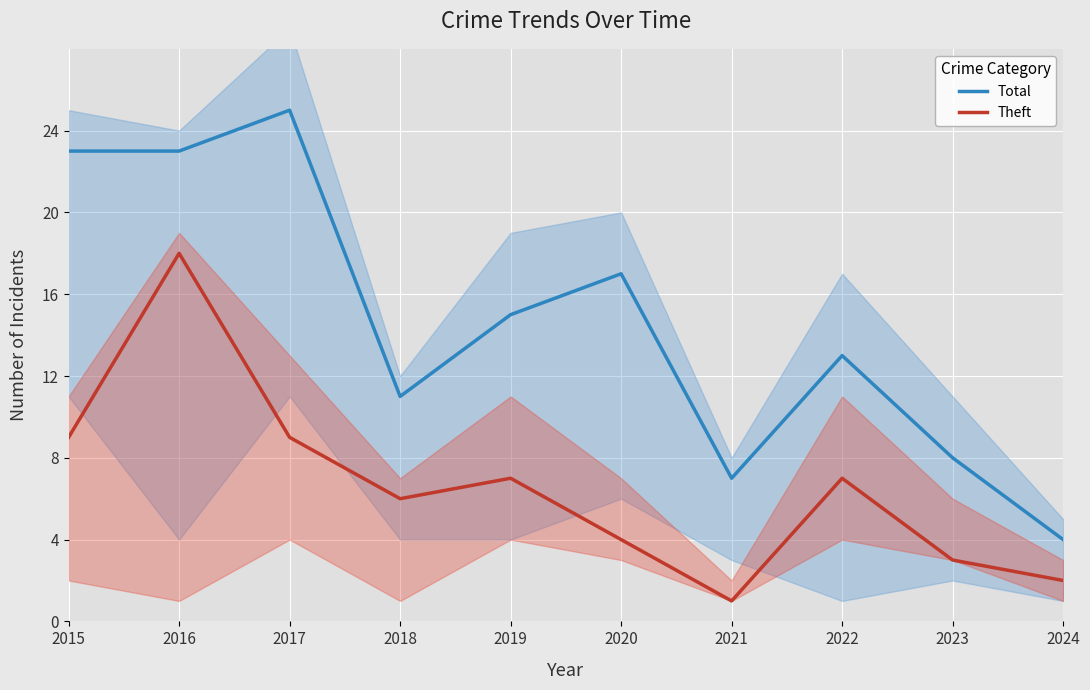

What is the minimum value shown in the chart?

1